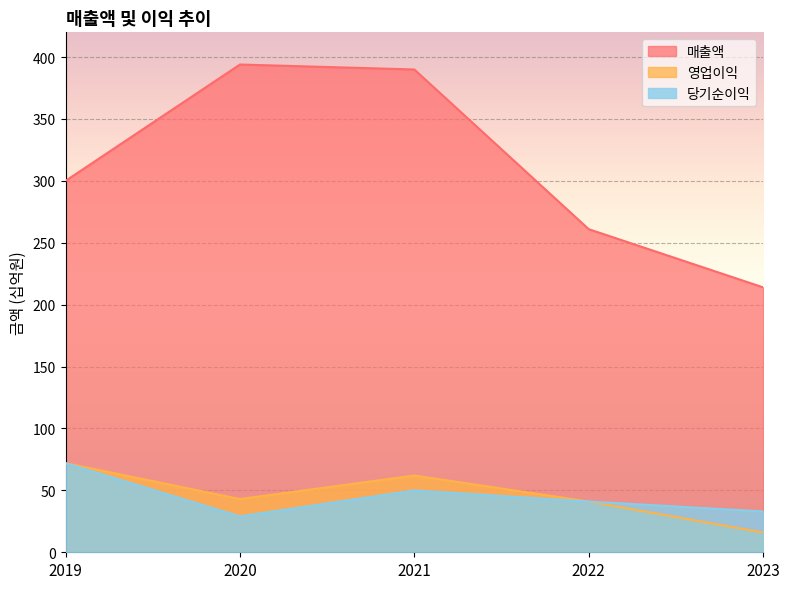

The 당기순이익 series shows 33 at 2023. True or false?

True